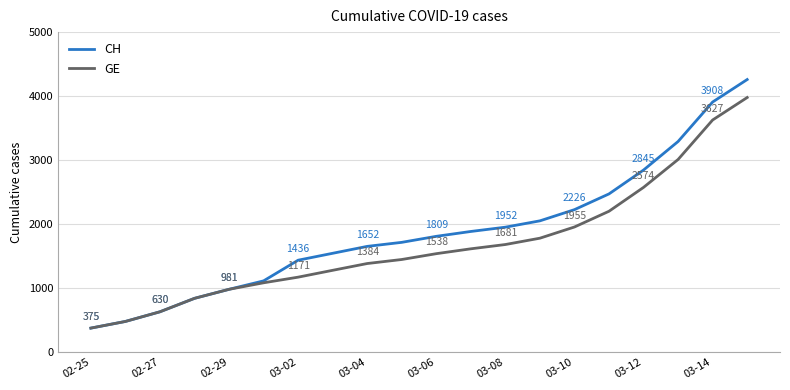

What is the difference between the second highest and second lowest values in the CH series?

3429